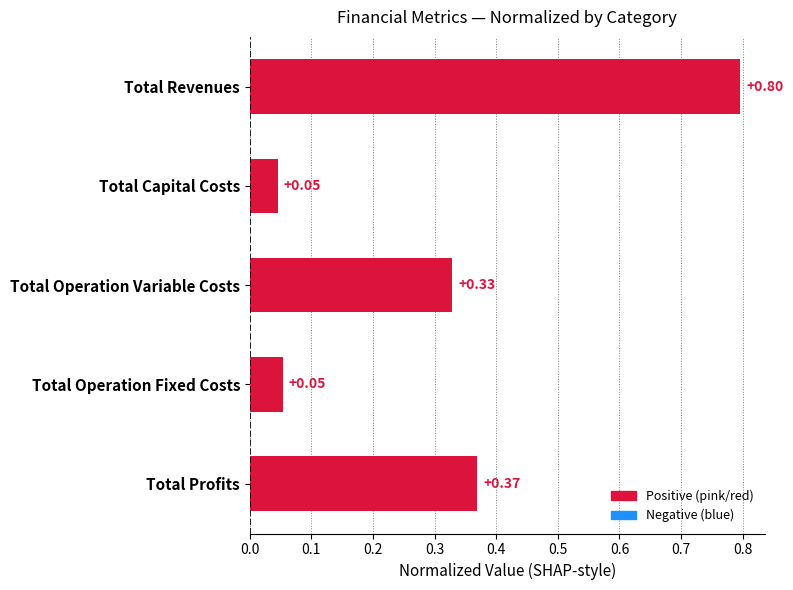

How many categories are shown in the chart?

5